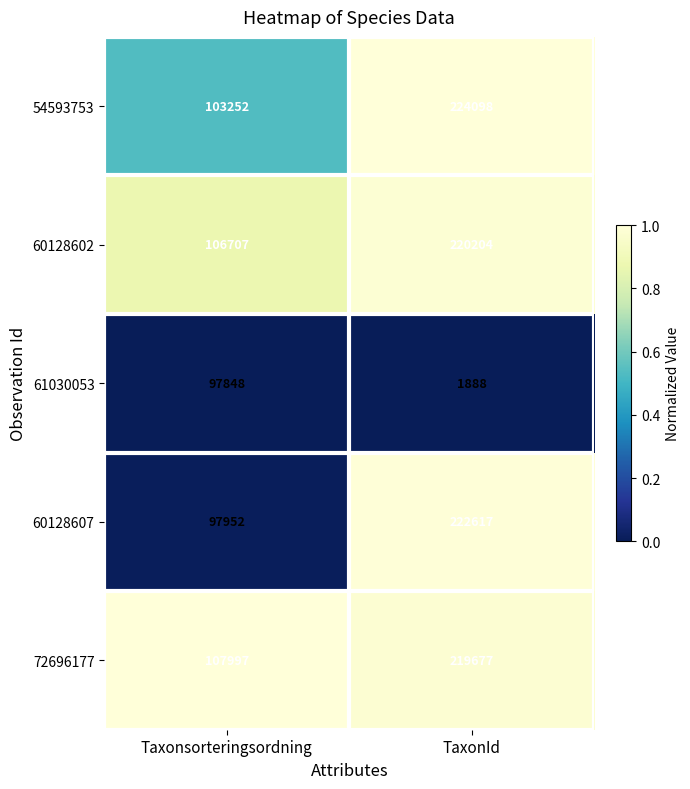

Reading right to left, list all the values displayed in this chart.

54593753: 224098	103252
60128602: 220204	106707
61030053: 1888	97848
60128607: 222617	97952
72696177: 219677	107997